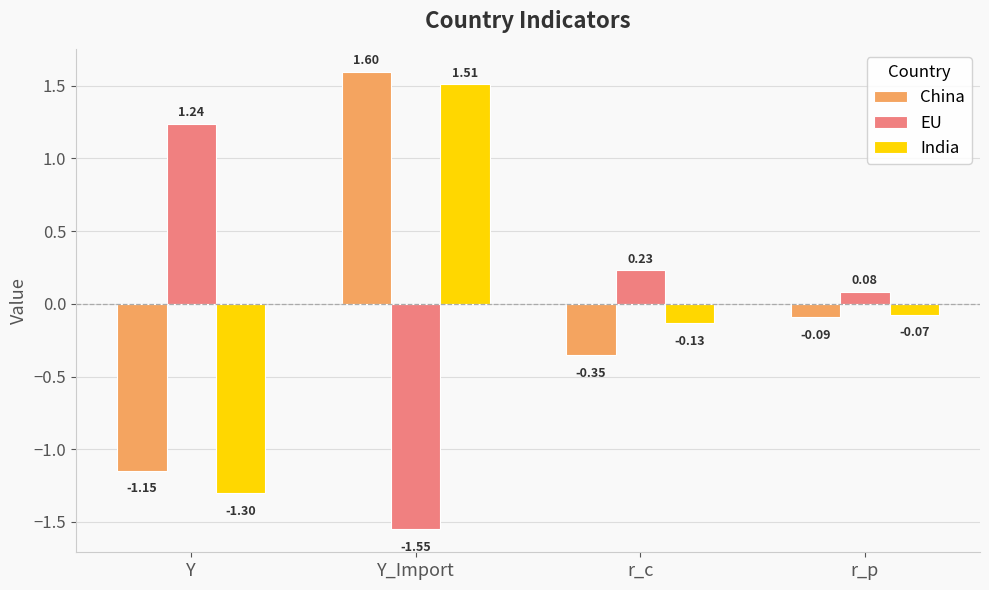

Which series changed the most between Y_Import and r_p?

China